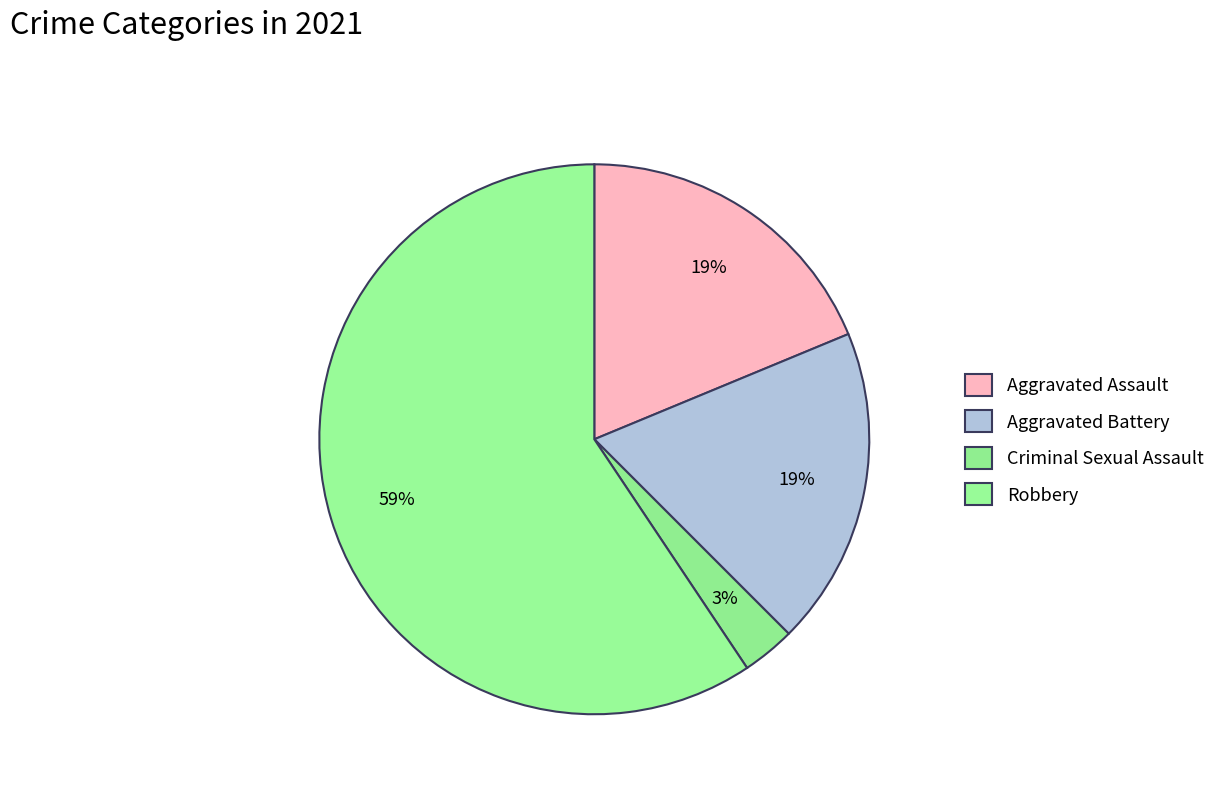

How many slices are in this pie chart?

4